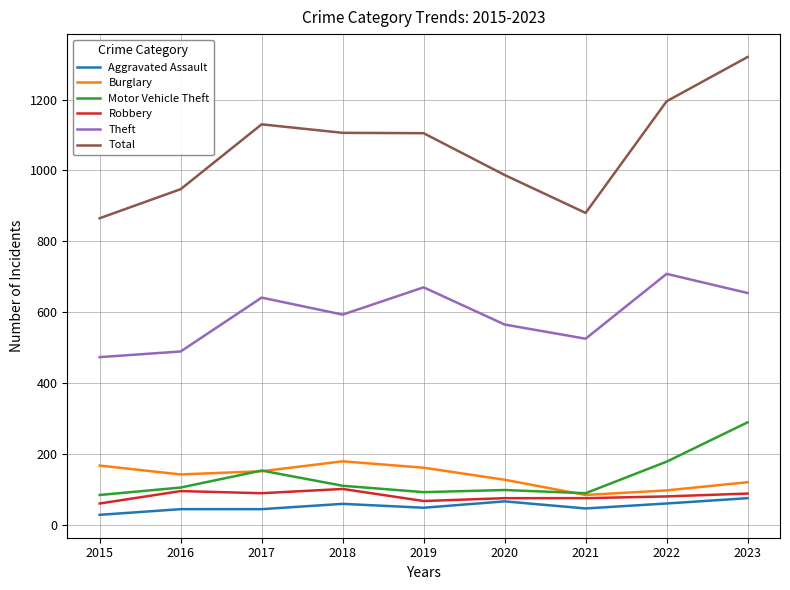

The Robbery series shows 60 at 2015. True or false?

True